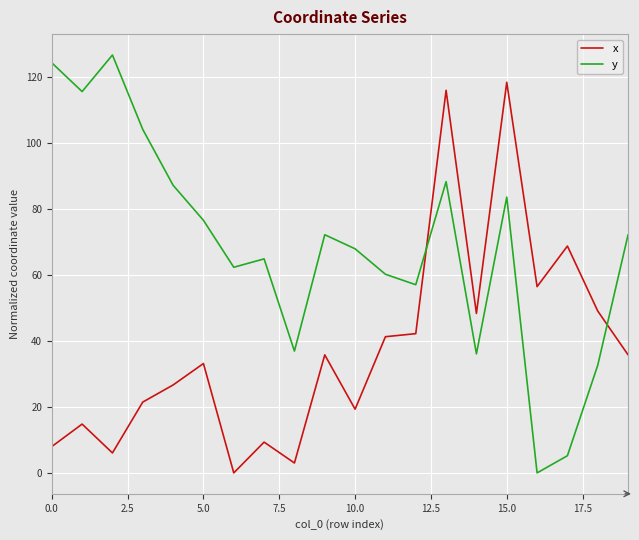

Reading right to left, transcribe all the data shown in this chart.

x: 35.8	49.1	68.8	56.5	118.5	48.4	116.0	42.2	41.3	19.3	35.8	3.0	9.3	0.0	33.2	26.7	21.5	6.1	14.8	8.0
y: 72.2	32.7	5.2	0.0	83.6	36.1	88.3	57.1	60.2	68.0	72.2	36.9	64.9	62.4	76.6	87.2	104.2	126.7	115.6	124.4